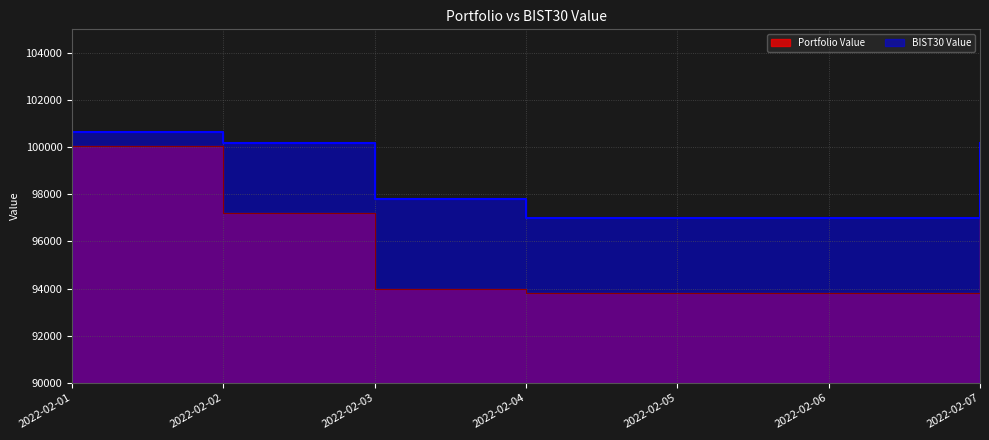

At 2022-02-02, list the series in order from smallest to largest.

Portfolio Value, BIST30 Value